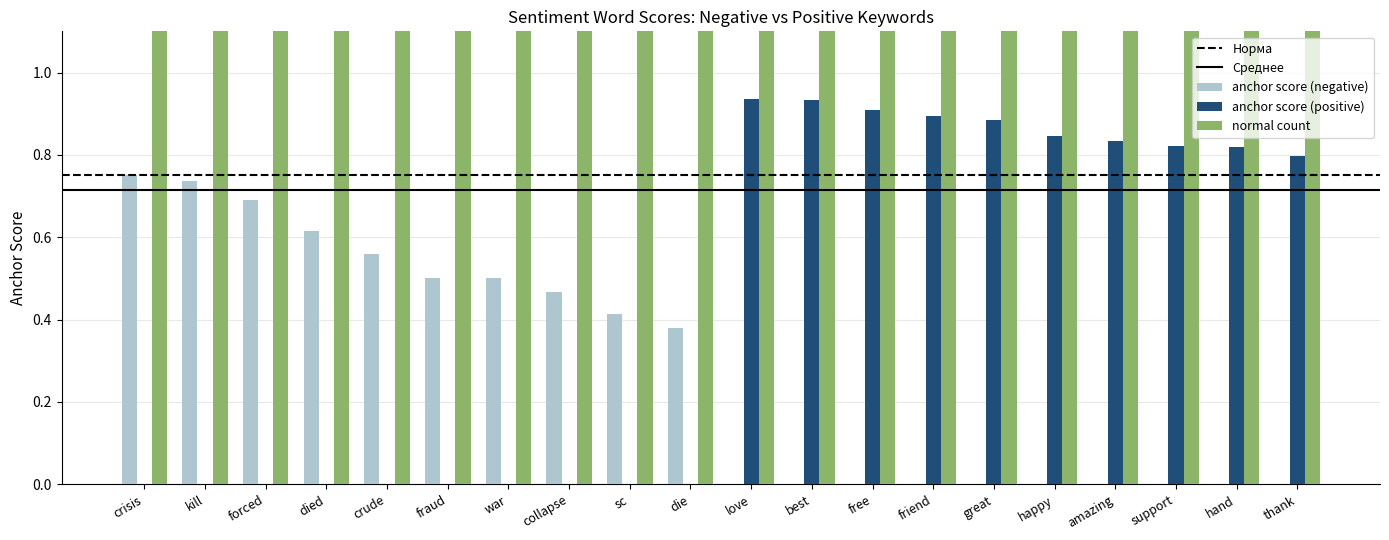

What is the label of the 15th bar from the right?

fraud